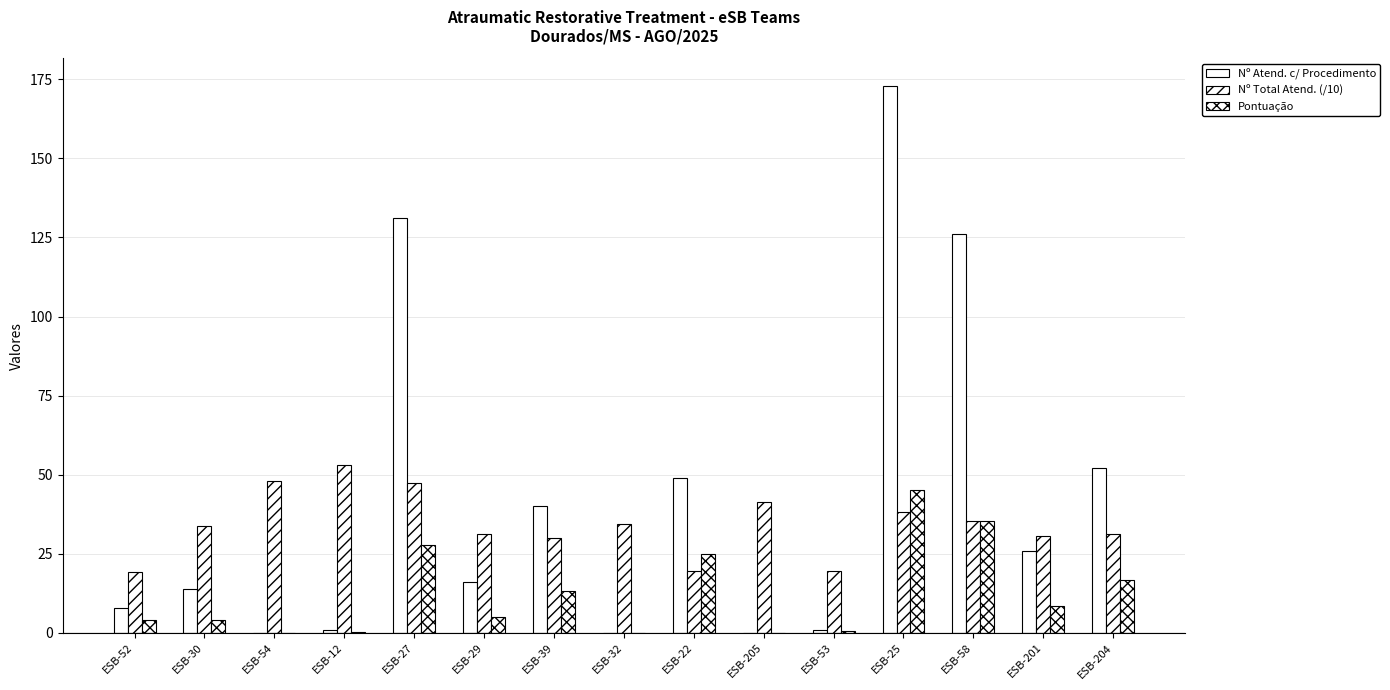

Reading left to right, extract all data points from this chart.

Nº Atend. c/ Procedimento: ESB-52=8.0	ESB-30=14.0	ESB-54=0.0	ESB-12=1.0	ESB-27=131.0	ESB-29=16.0	ESB-39=40.0	ESB-32=0.0	ESB-22=49.0	ESB-205=0.0	ESB-53=1.0	ESB-25=173.0	ESB-58=126.0	ESB-201=26.0	ESB-204=52.0
Nº Total Atend. (/10): ESB-52=19.1	ESB-30=33.7	ESB-54=48.0	ESB-12=53.0	ESB-27=47.3	ESB-29=31.3	ESB-39=30.1	ESB-32=34.5	ESB-22=19.7	ESB-205=41.5	ESB-53=19.5	ESB-25=38.2	ESB-58=35.5	ESB-201=30.7	ESB-204=31.4
Pontuação: ESB-52=4.2	ESB-30=4.2	ESB-54=0.0	ESB-12=0.2	ESB-27=27.7	ESB-29=5.1	ESB-39=13.3	ESB-32=0.0	ESB-22=24.9	ESB-205=0.0	ESB-53=0.5	ESB-25=45.3	ESB-58=35.5	ESB-201=8.5	ESB-204=16.6